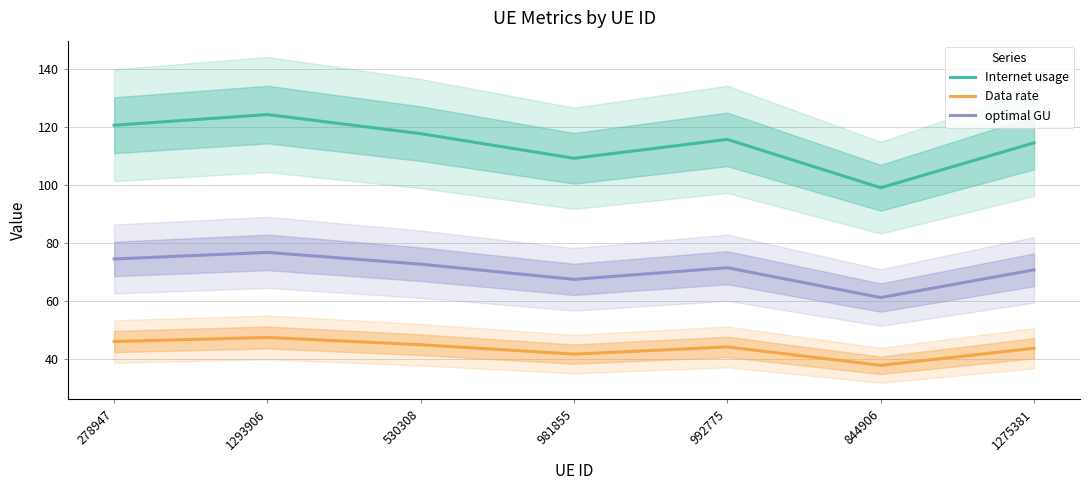

True or false: optimal GU has a value of 122.4 at 278947.

False